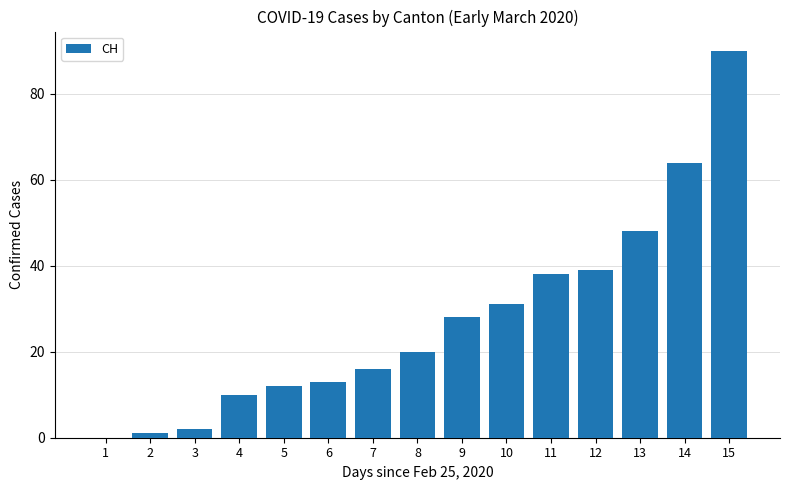

What is the greatest value displayed?

90